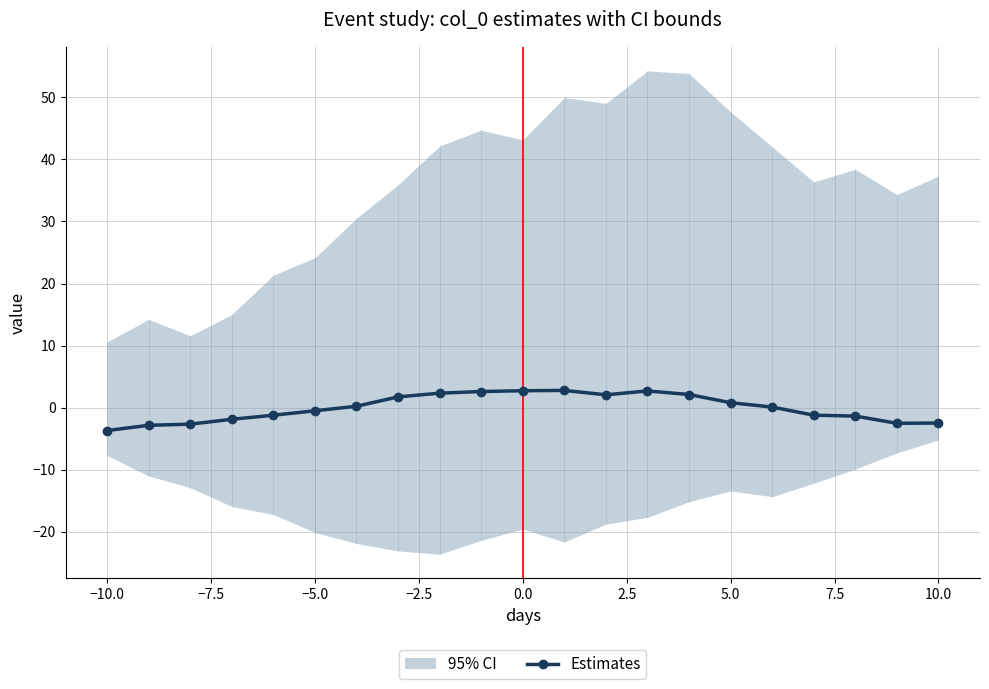

What is the difference between the maximum and minimum values?

6.5